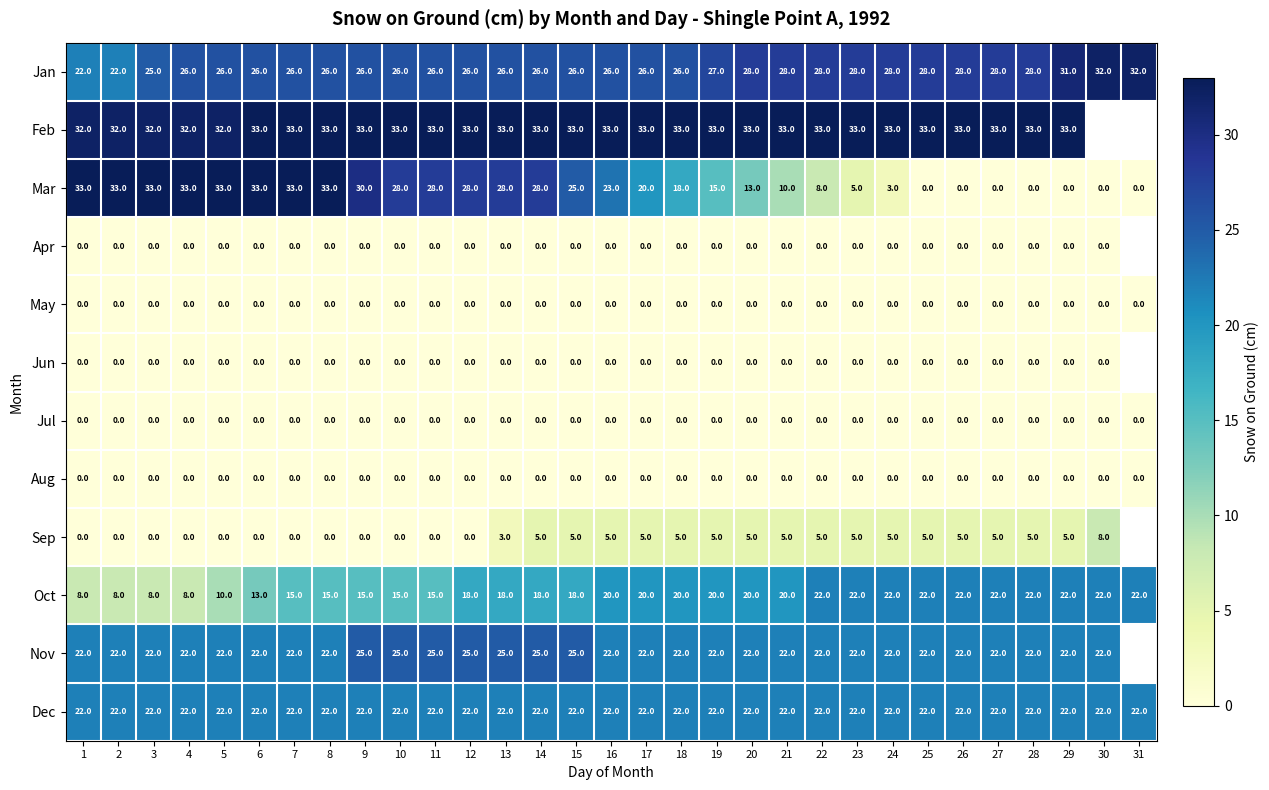

Which series changed the most between 10 and 17?

Mar